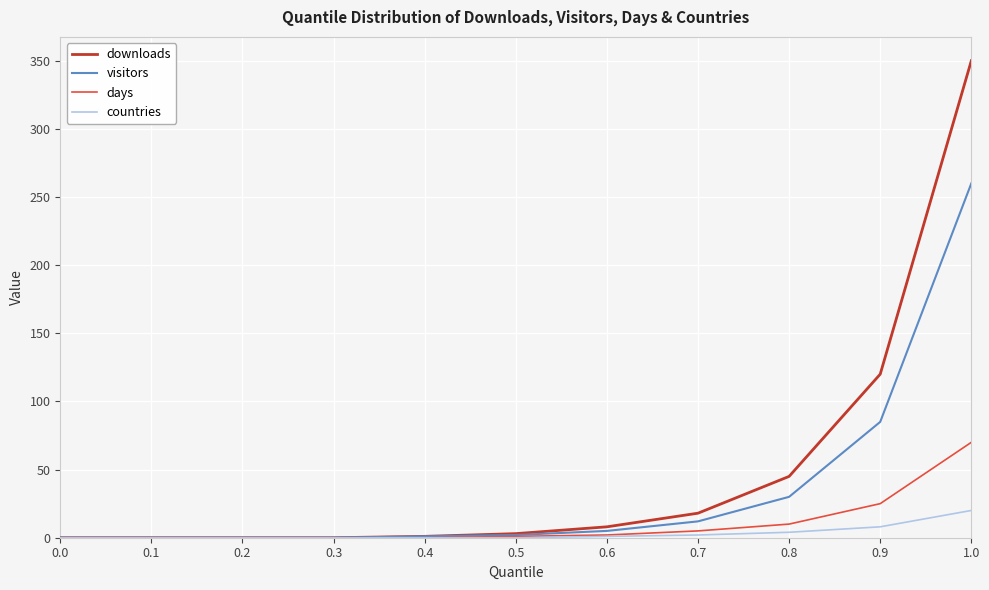

The days series shows 28 at 0.1. True or false?

False